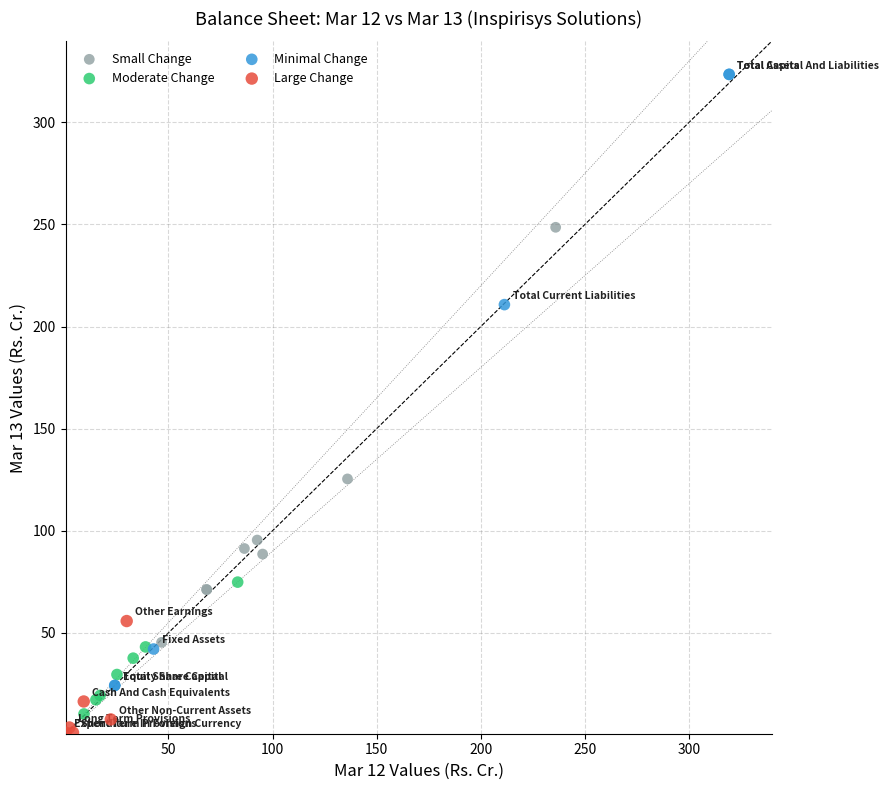

Which series contains the highest Y value?

Minimal Change